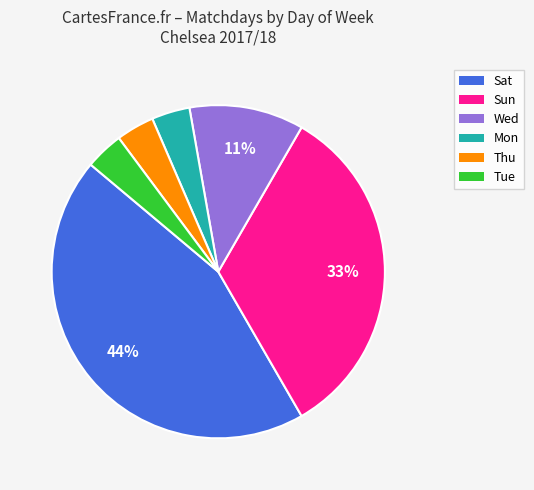

Does any single category account for the majority?

No